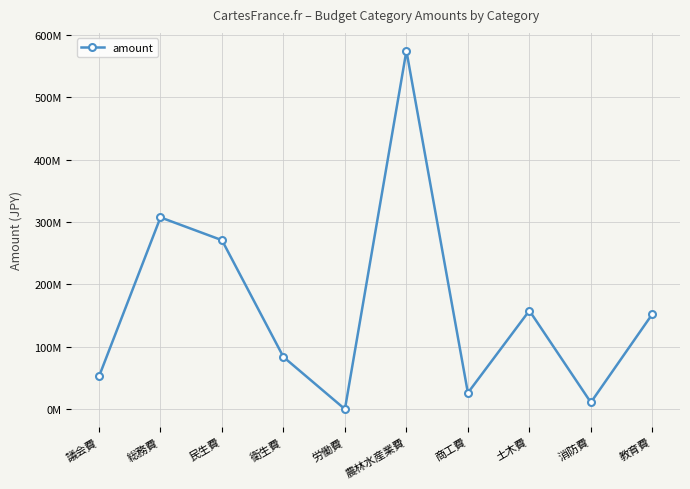

What is the label of the 4th point from the right?

商工費